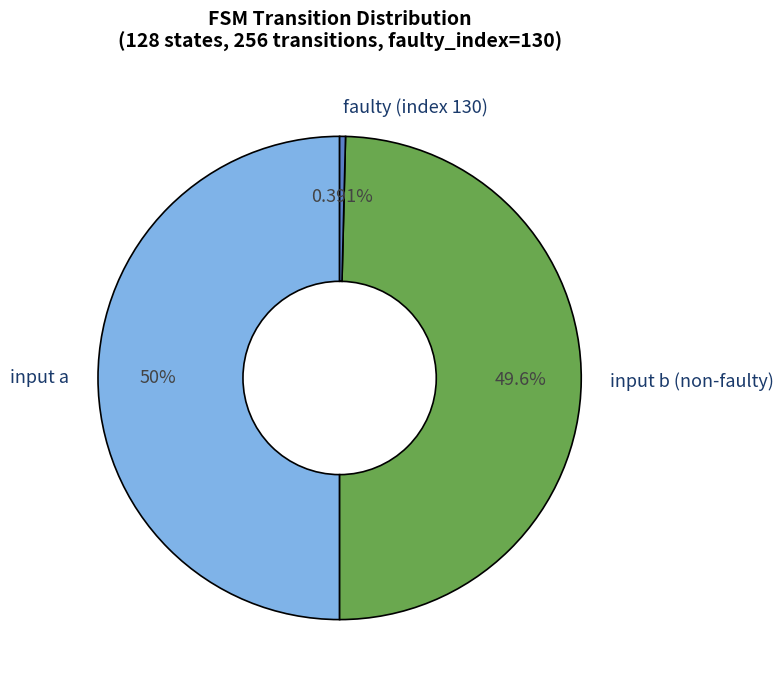

Which has a higher value, input b (non-faulty) or faulty (index 130)?

input b (non-faulty)